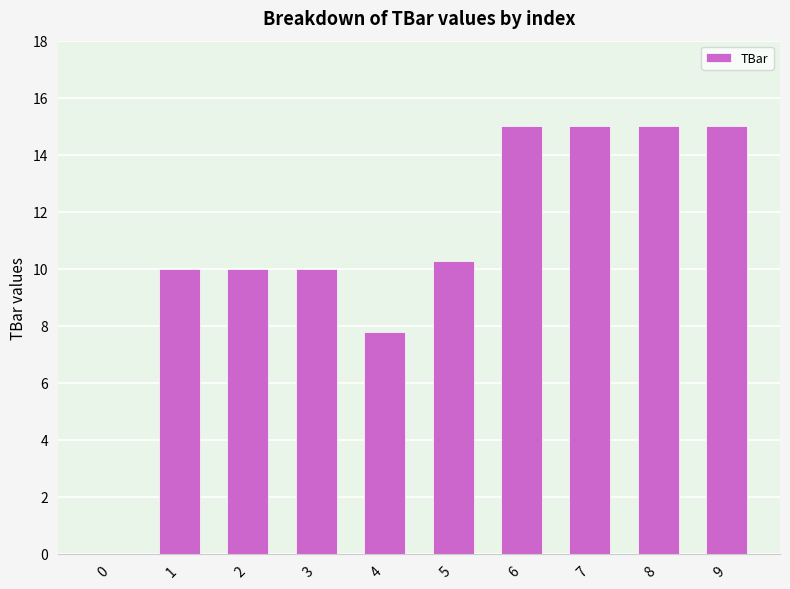

What is the change in value from 3 to 4?

-2.2